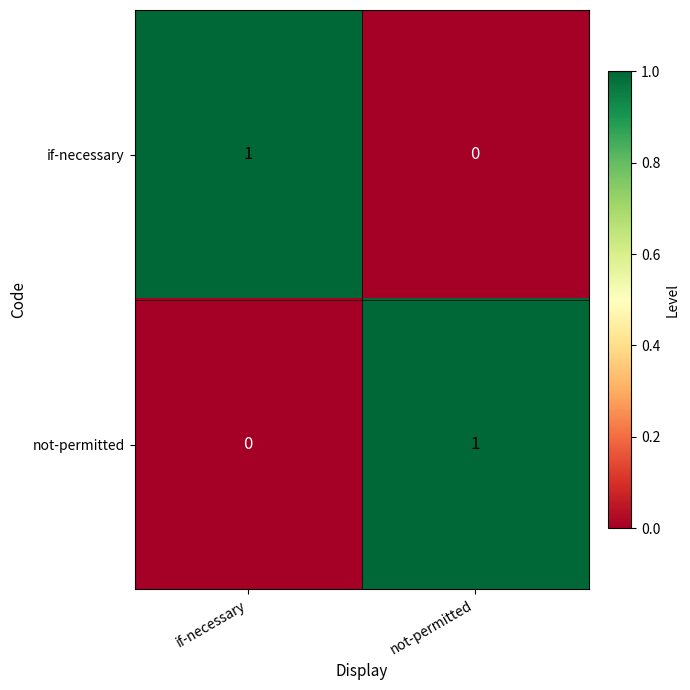

True or false: not-permitted has a value of 1 at not-permitted.

True